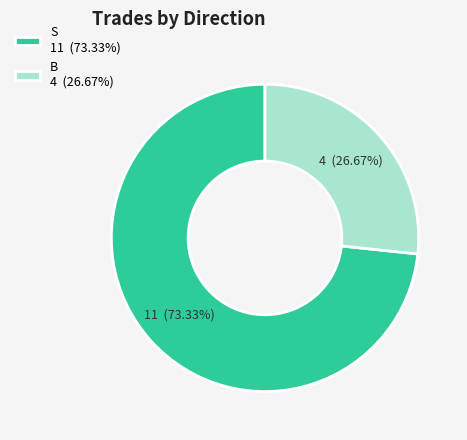

What portion of the pie excludes S?

26.7%